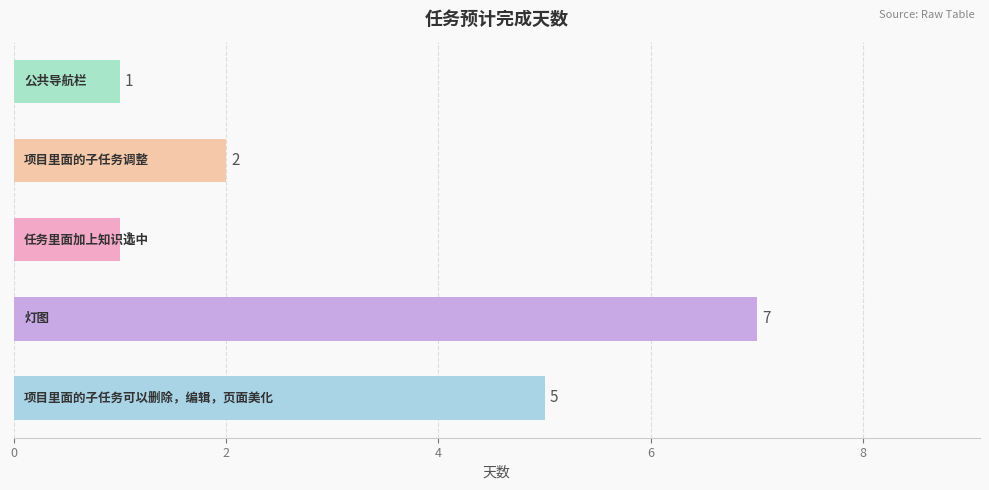

What is the difference between the second highest and minimum values?

4